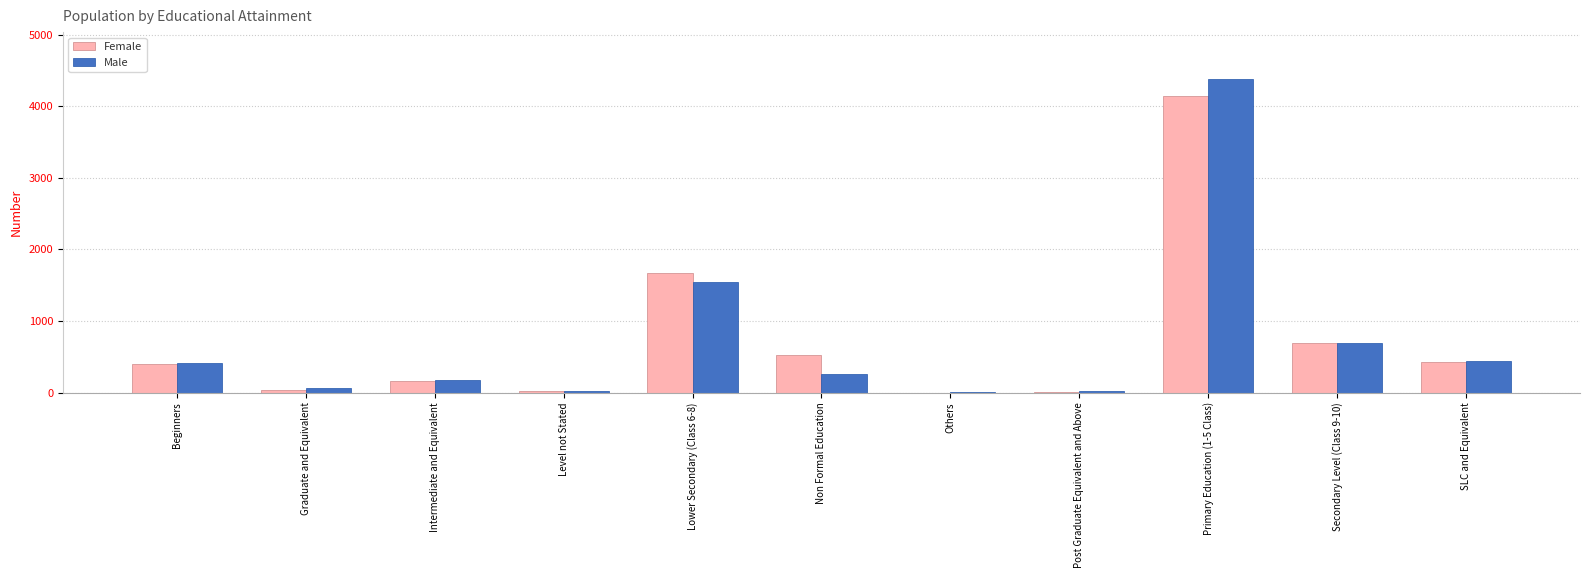

The Male series shows 170 at Intermediate and Equivalent. True or false?

True